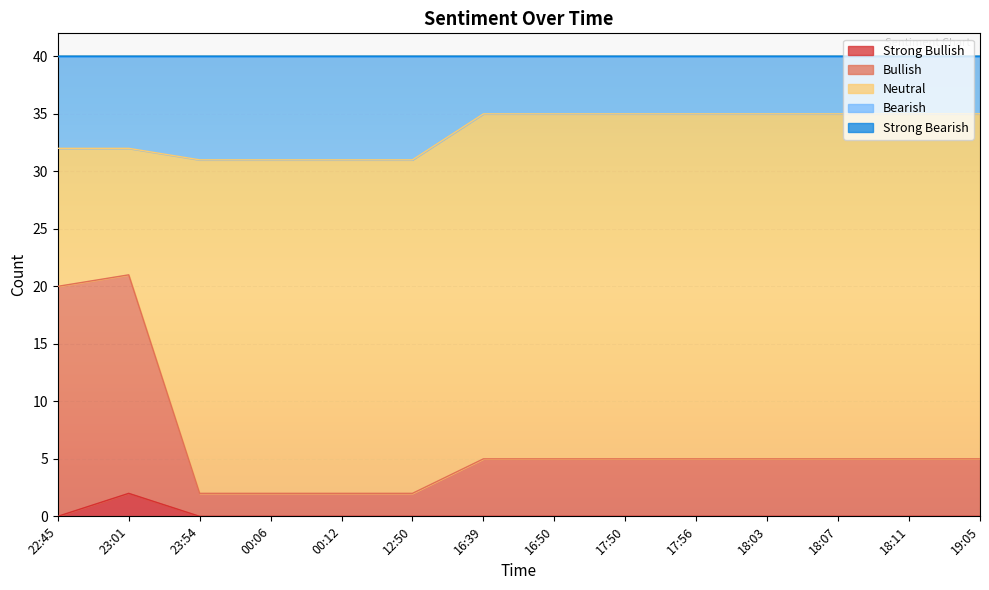

What is the total value across all series at 16:50?

40